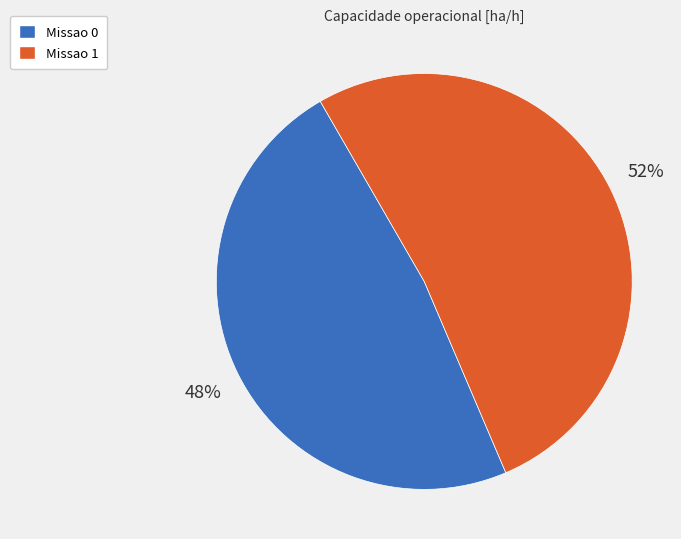

Which category has the biggest portion of the pie?

Missao 1